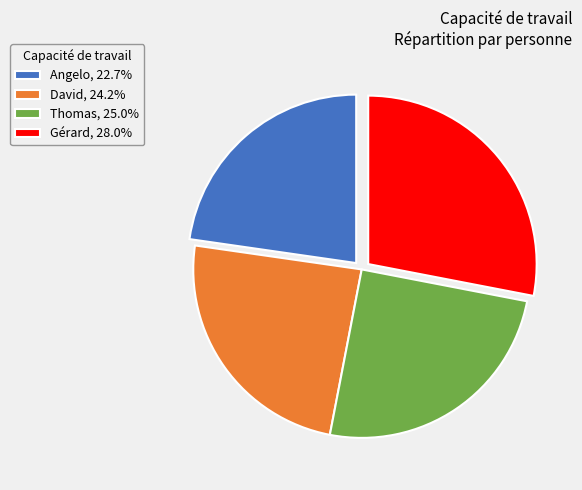

Rank the categories by value from highest to lowest.

Gérard, Thomas, David, Angelo